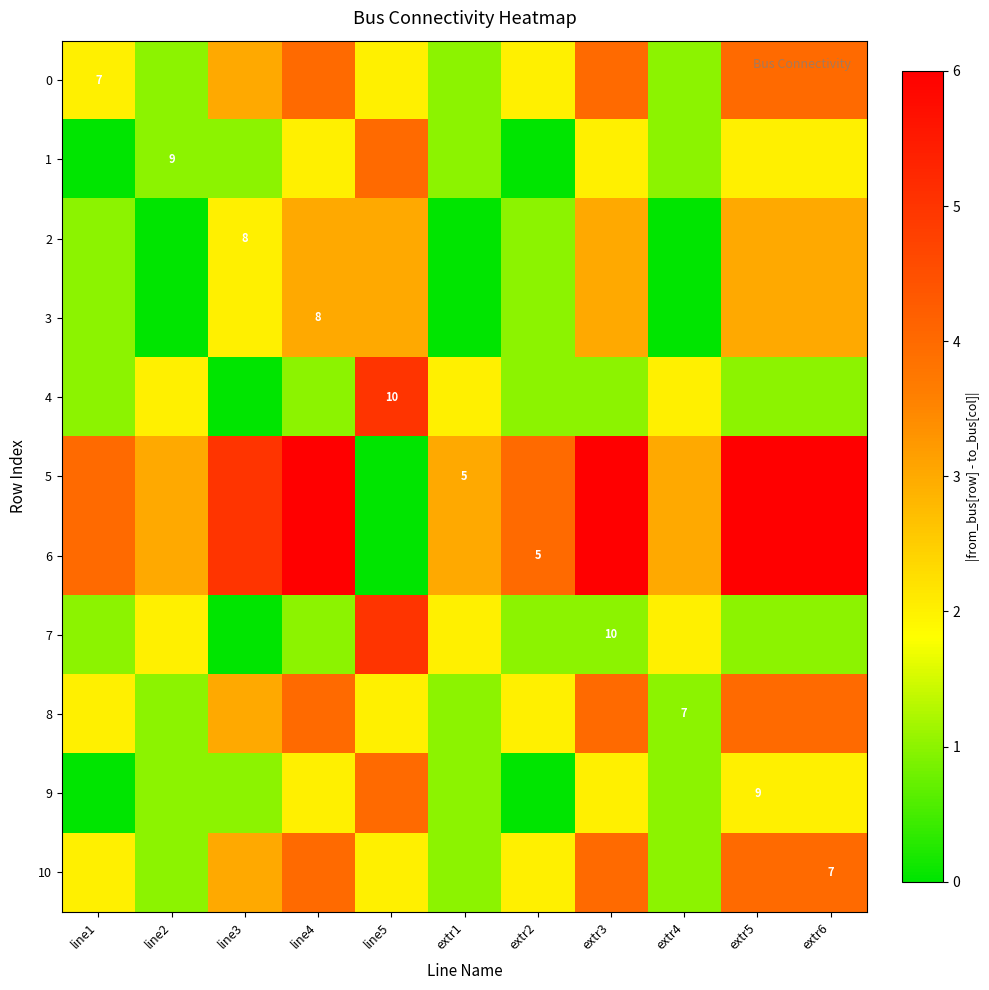

True or false: 8 has a value of 7 at extr4.

True